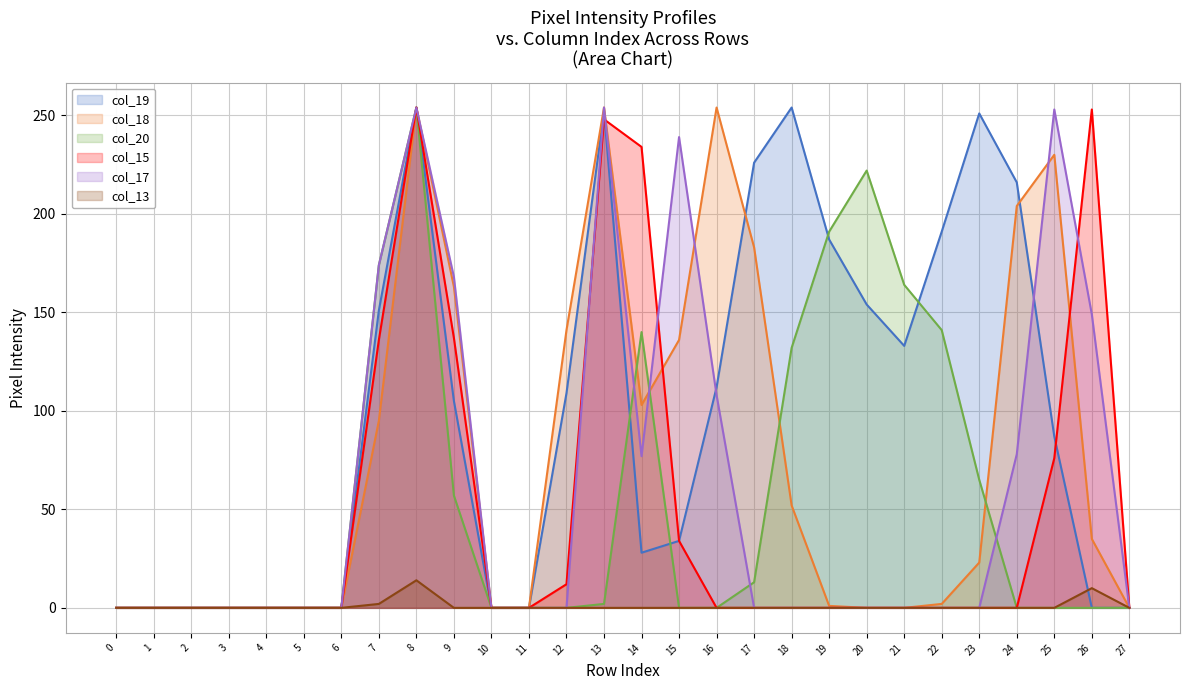

Which series changed the most between 10 and 23?

col_19